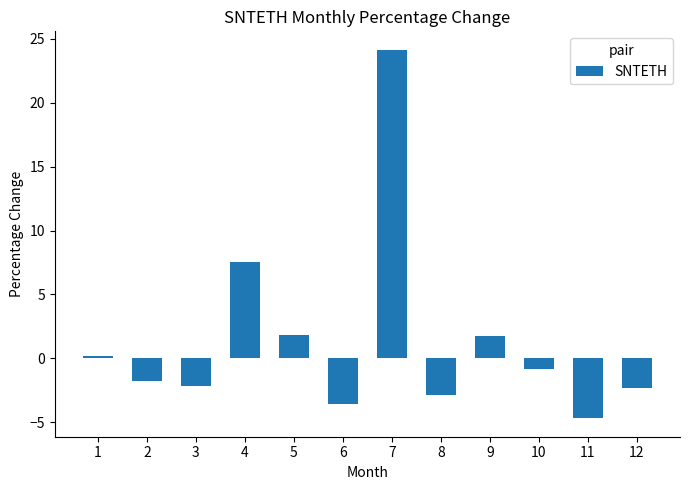

The chart shows a value of -0.9 at 12. True or false?

False